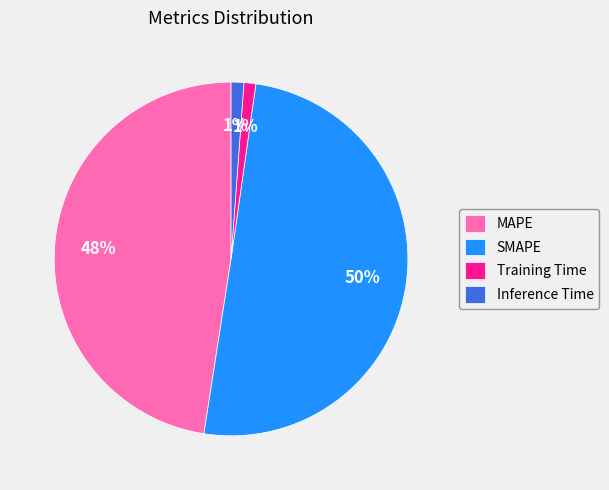

Which slice is the largest?

SMAPE